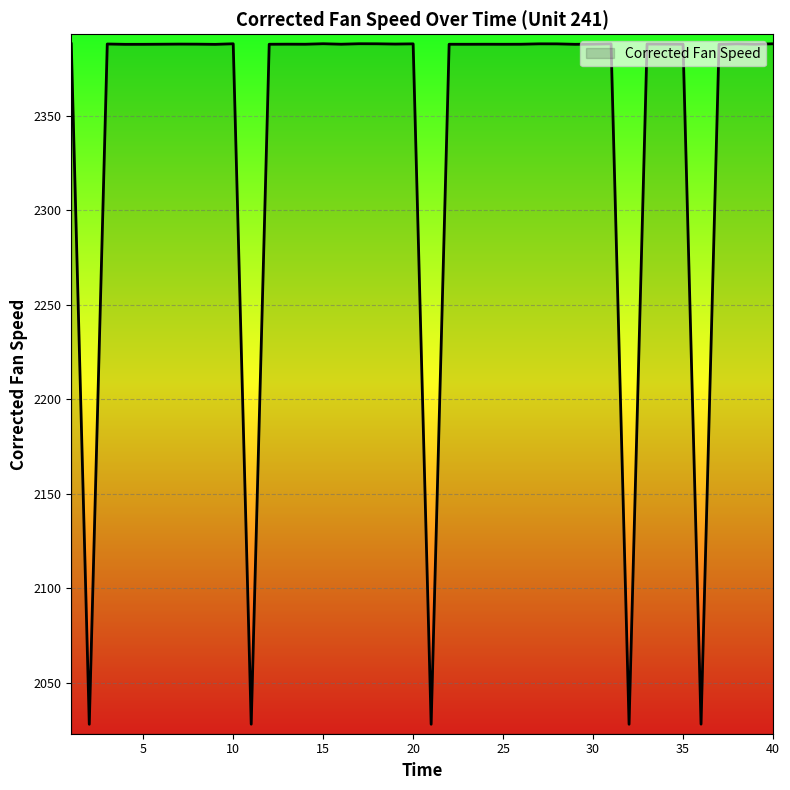

What is the difference between the maximum and minimum values?

360.0